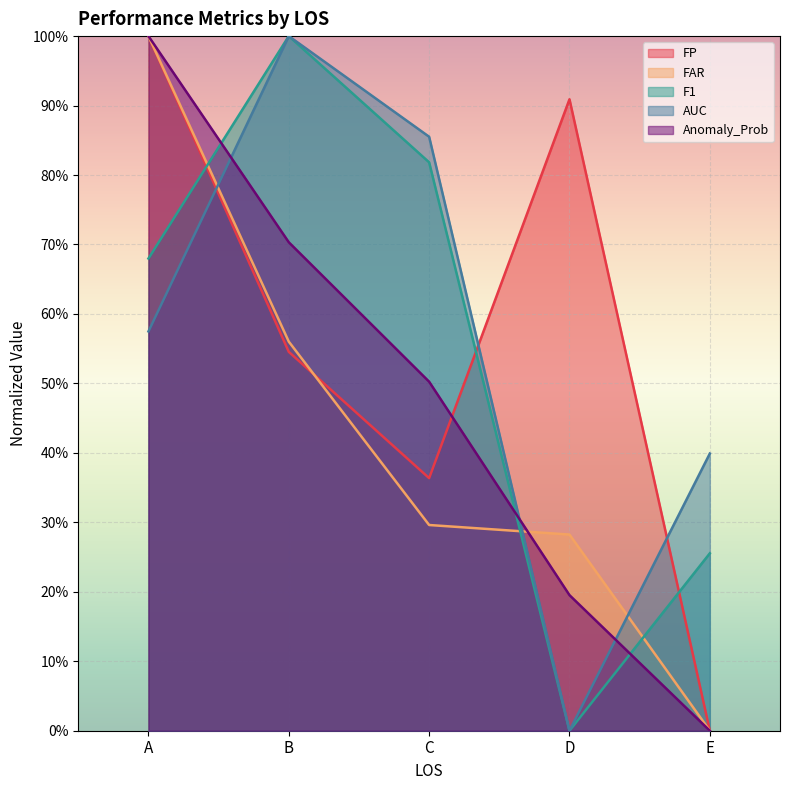

Does the chart display data point markers on the line(s)?

No